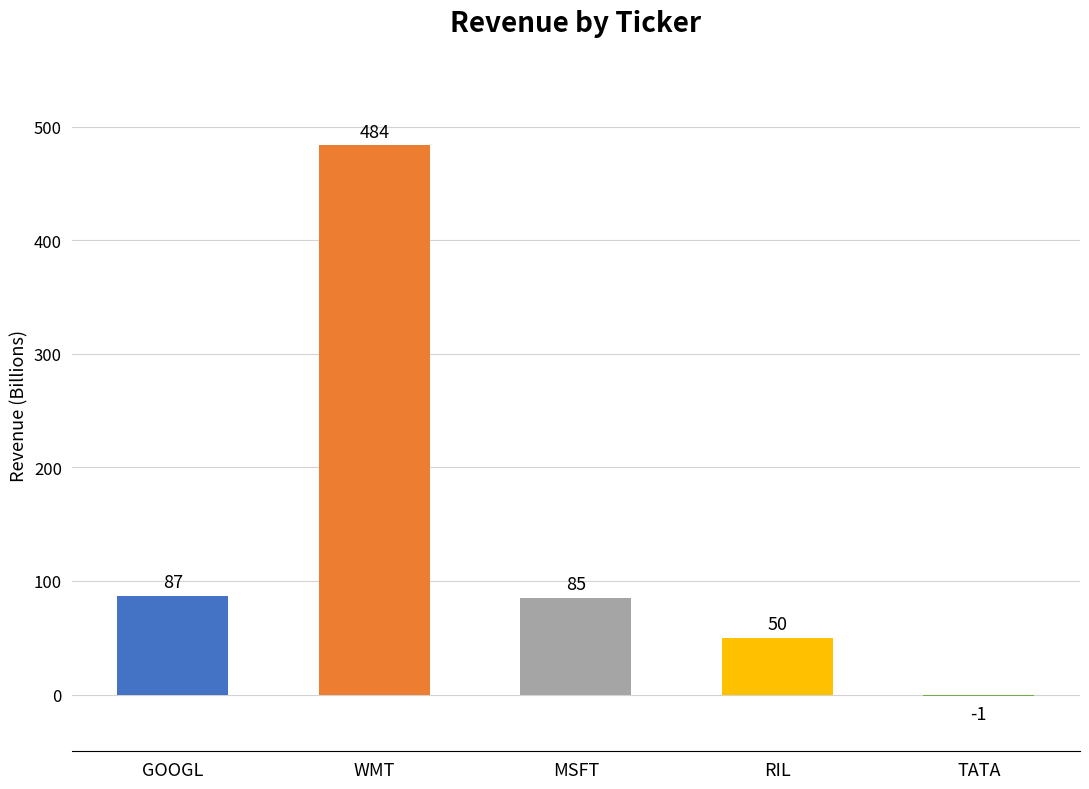

True or false: the data shows 87 at GOOGL.

True